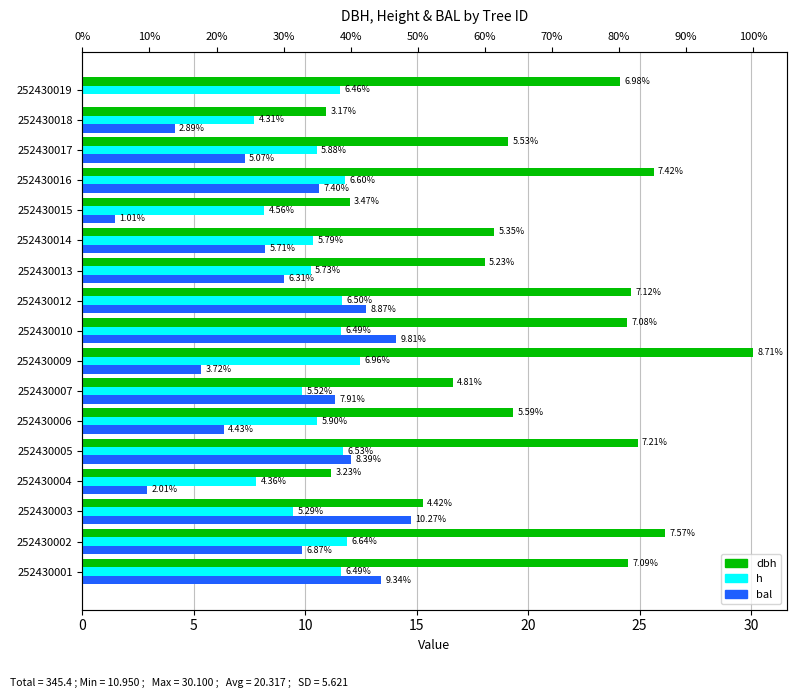

Is the value of bal at 252430006 greater than the value of h at 252430005?

No